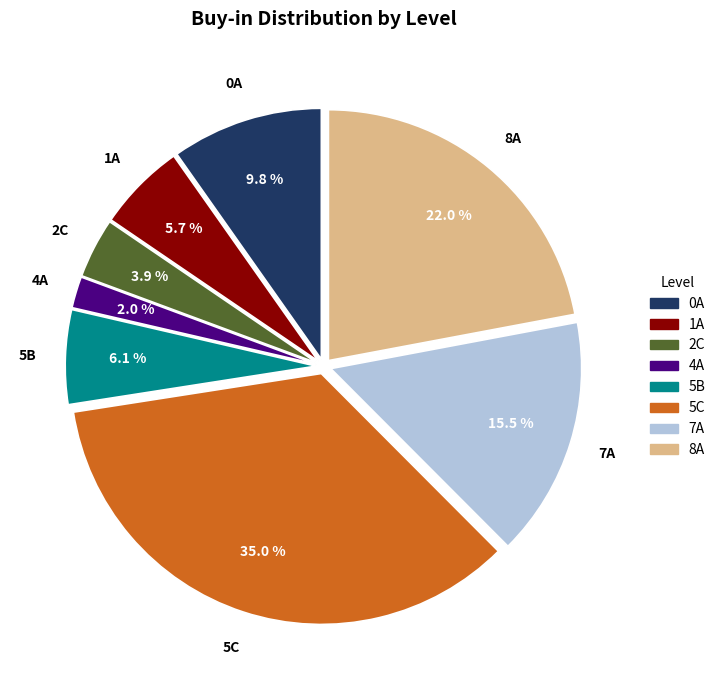

Does any single category account for the majority?

No